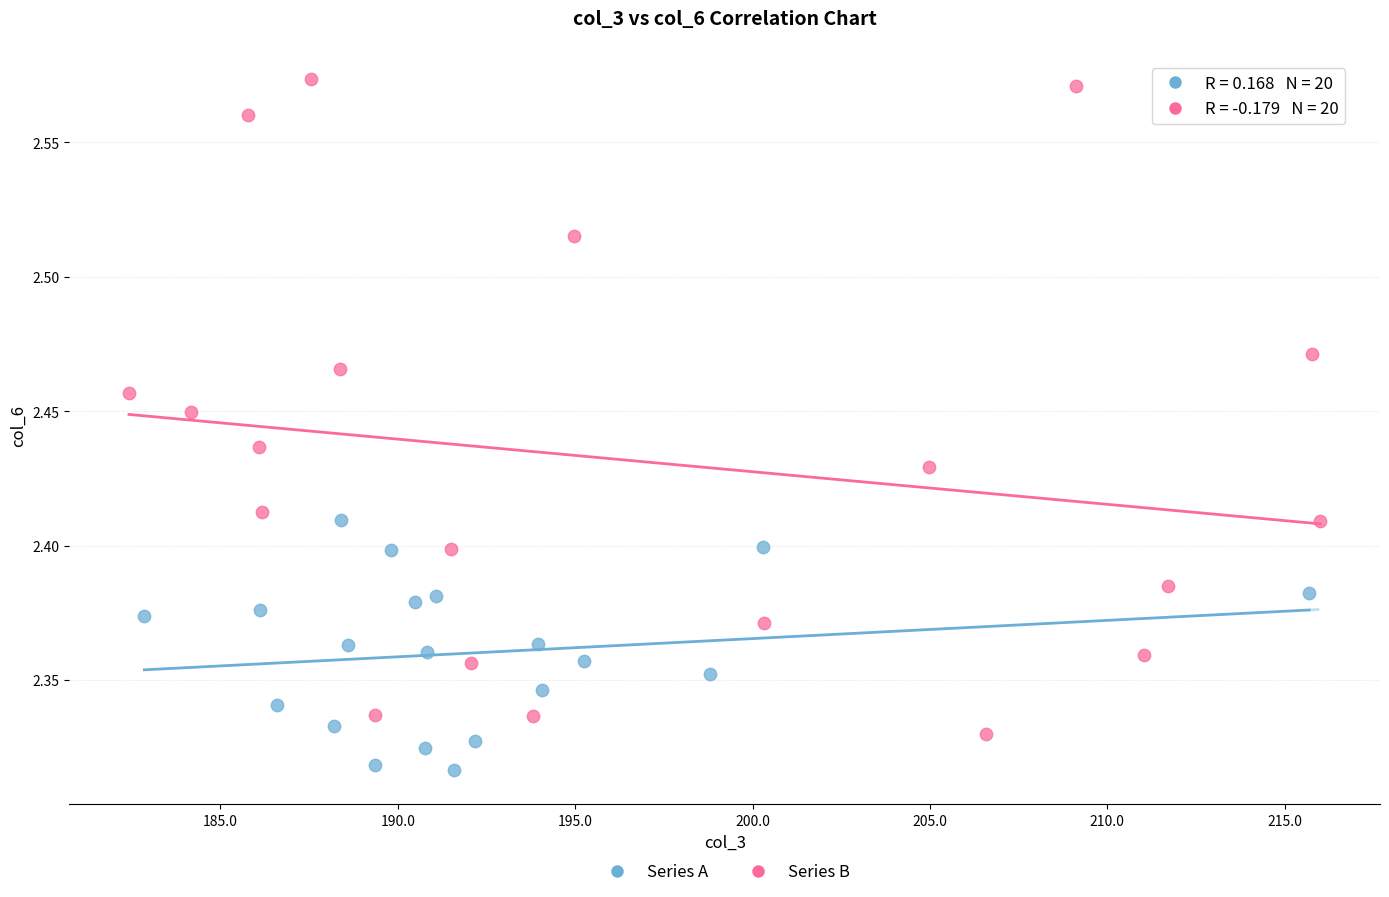

Which series contains the highest Y value?

Series B